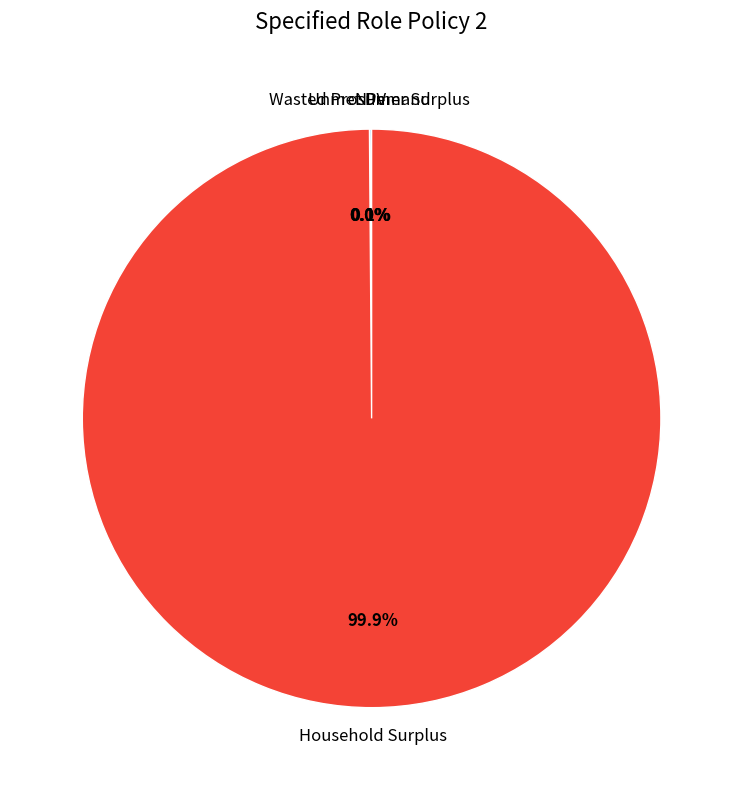

What is the largest slice in the pie chart?

Household Surplus